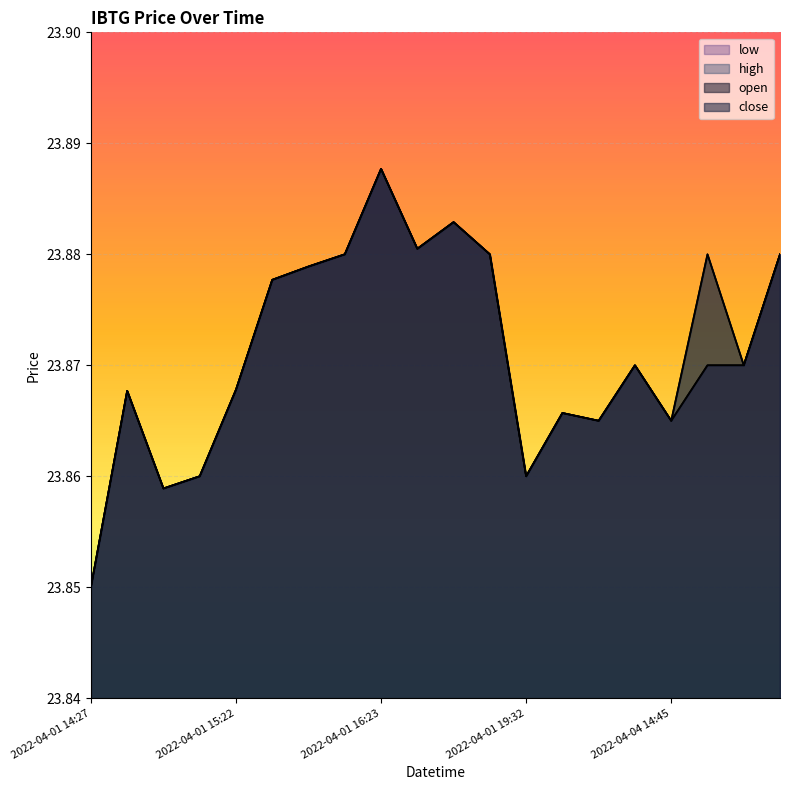

What is the value of the low point at the 14th from the left?

23.9